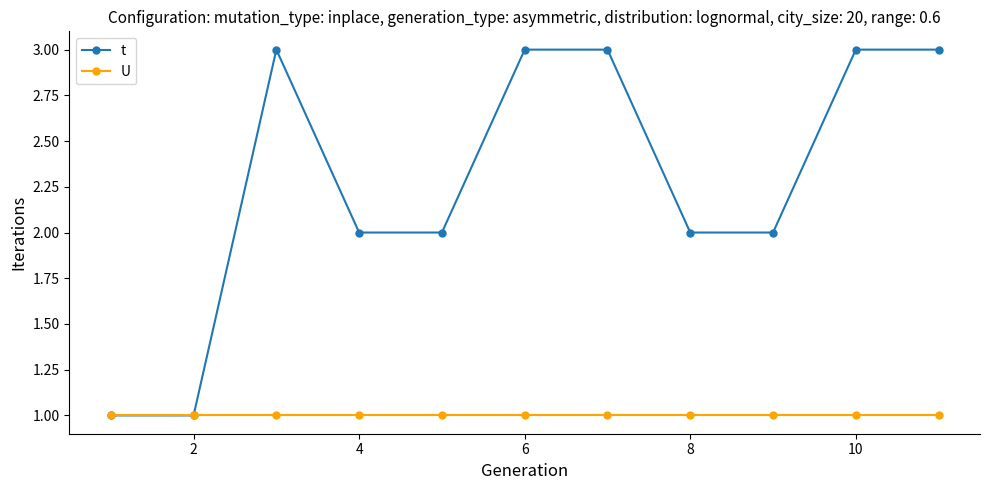

Which series has the largest total across all categories?

t